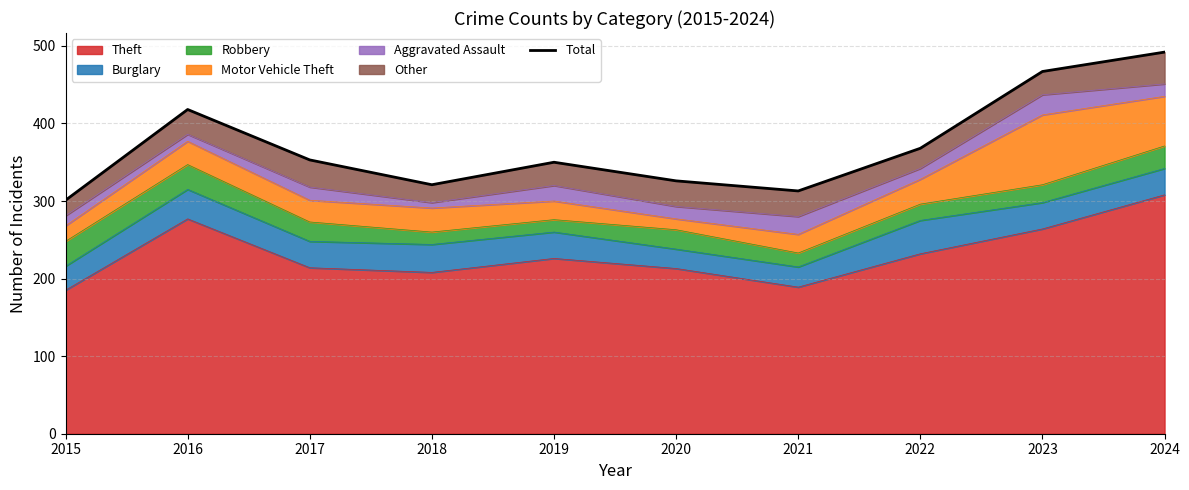

What is the difference between the second highest and second lowest values?

154